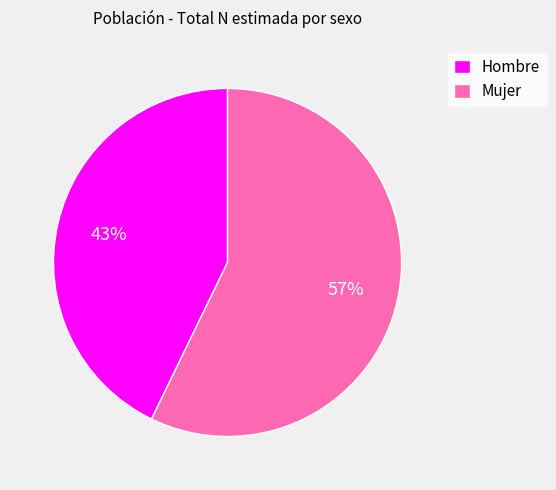

Do Mujer and Hombre together represent more than half of the pie?

Yes